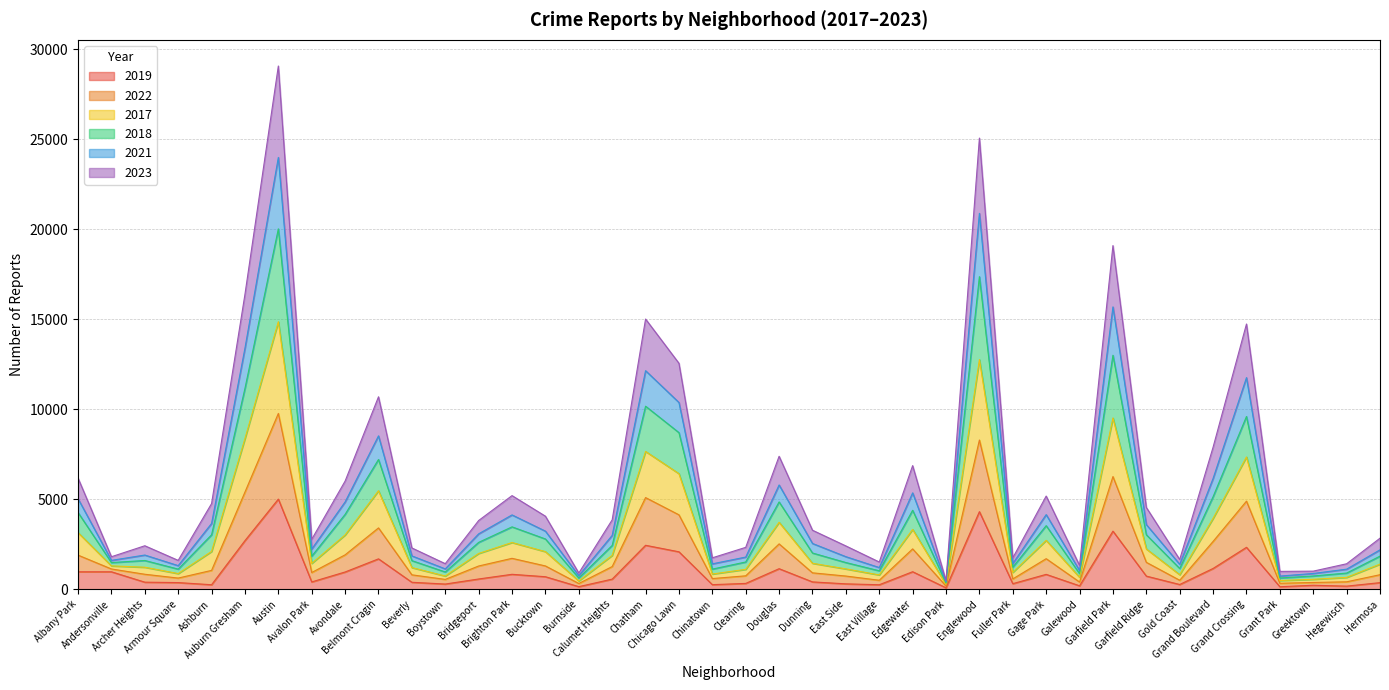

What is the spread (max minus min) of values at Greektown?

784